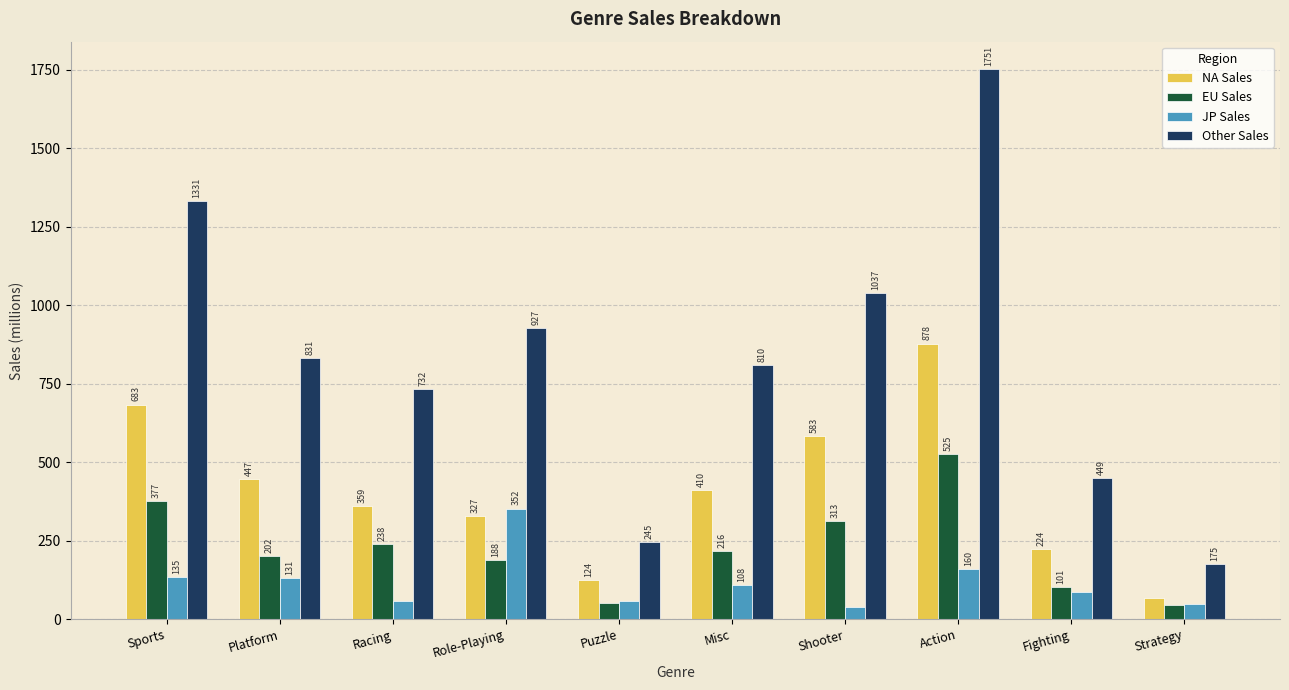

Rank the series by their maximum value, from lowest to highest.

JP Sales, EU Sales, NA Sales, Other Sales